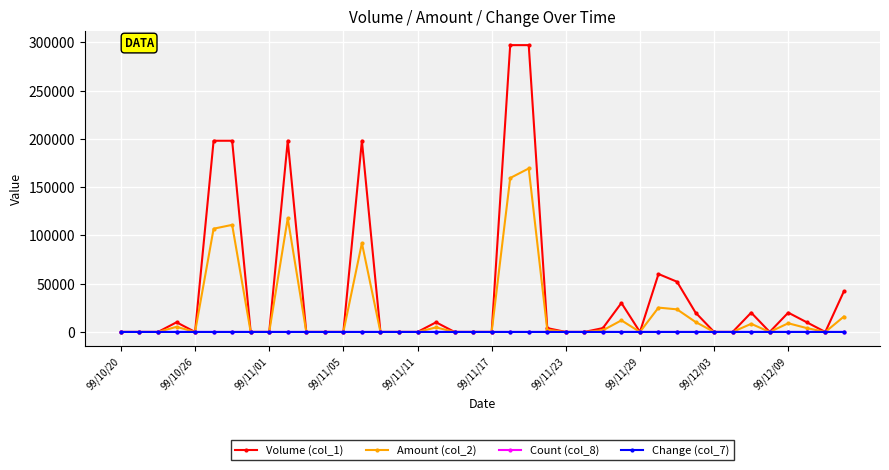

What is the maximum value shown in the chart?

297000.0